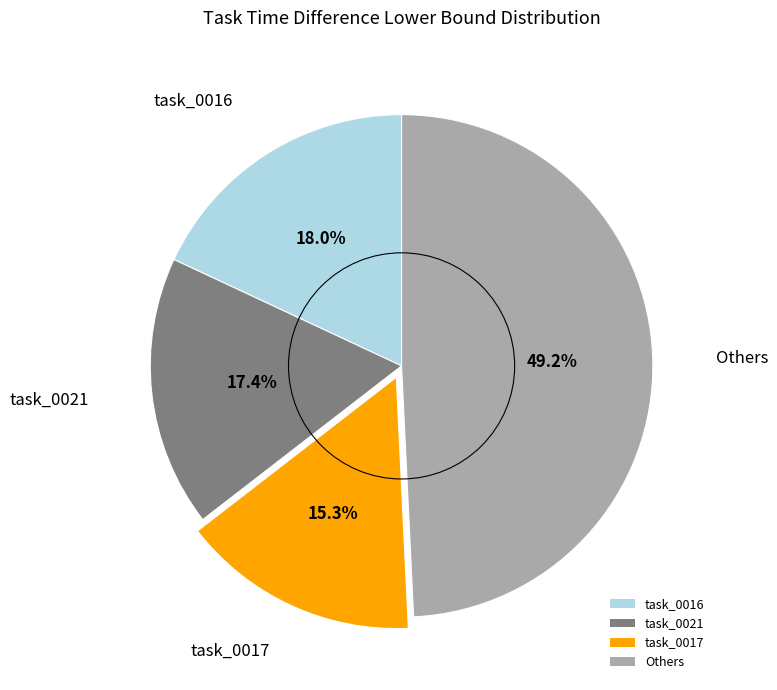

How much of the chart is everything except task_0016?

82.0%